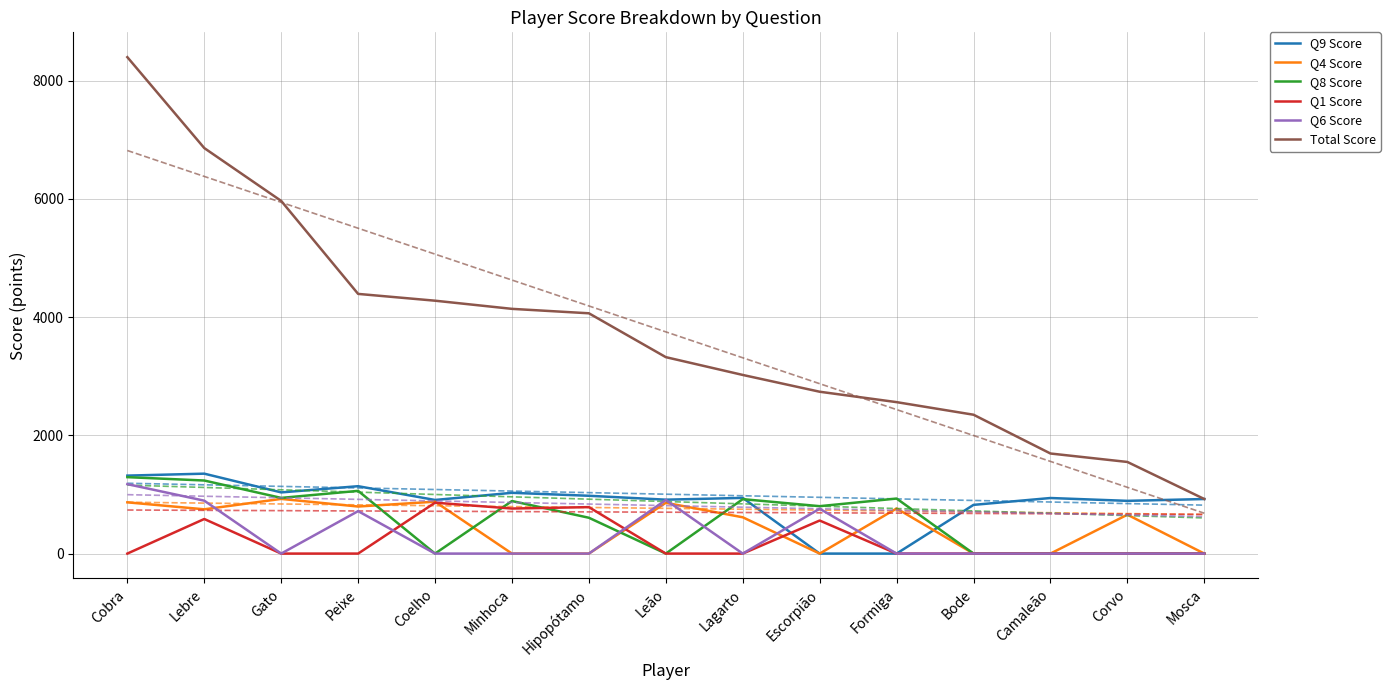

Reading left to right, extract all data points from this chart.

Q9 Score: Cobra=1319	Lebre=1352	Gato=1035	Peixe=1140	Coelho=907	Minhoca=1028	Hipopótamo=978	Leão=912	Lagarto=942	Escorpião=0	Formiga=0	Bode=824	Camaleão=940	Corvo=892	Mosca=923
Q4 Score: Cobra=867	Lebre=749	Gato=925	Peixe=796	Coelho=878	Minhoca=0	Hipopótamo=0	Leão=859	Lagarto=614	Escorpião=0	Formiga=763	Bode=0	Camaleão=0	Corvo=658	Mosca=0
Q8 Score: Cobra=1293	Lebre=1236	Gato=942	Peixe=1061	Coelho=0	Minhoca=889	Hipopótamo=606	Leão=0	Lagarto=921	Escorpião=802	Formiga=931	Bode=0	Camaleão=0	Corvo=0	Mosca=0
Q1 Score: Cobra=0	Lebre=585	Gato=0	Peixe=0	Coelho=861	Minhoca=762	Hipopótamo=786	Leão=0	Lagarto=0	Escorpião=559	Formiga=0	Bode=0	Camaleão=0	Corvo=0	Mosca=0
Q6 Score: Cobra=1175	Lebre=895	Gato=0	Peixe=718	Coelho=0	Minhoca=0	Hipopótamo=0	Leão=907	Lagarto=0	Escorpião=759	Formiga=0	Bode=0	Camaleão=0	Corvo=0	Mosca=0
Total Score: Cobra=8398	Lebre=6860	Gato=5966	Peixe=4393	Coelho=4278	Minhoca=4140	Hipopótamo=4065	Leão=3323	Lagarto=3022	Escorpião=2738	Formiga=2562	Bode=2349	Camaleão=1693	Corvo=1550	Mosca=923